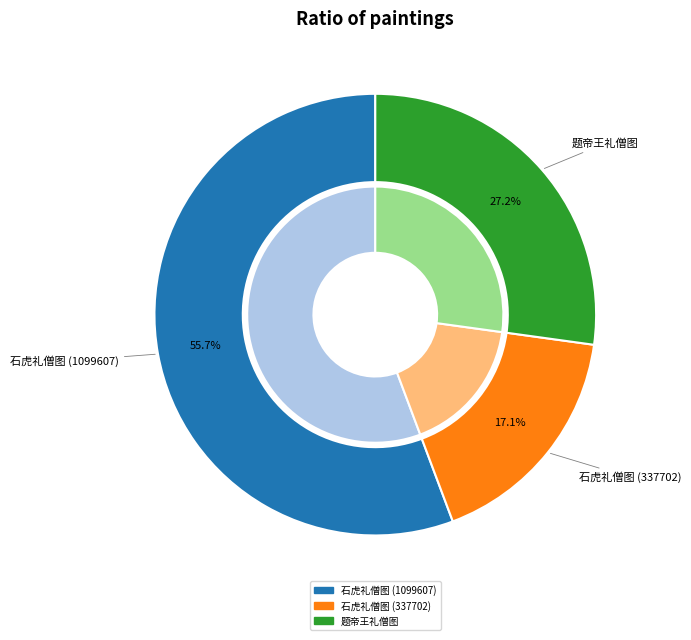

To the nearest percent, what is the difference between the 石虎礼僧图 (337702) and 石虎礼僧图 (1099607) slice percentages?

39%